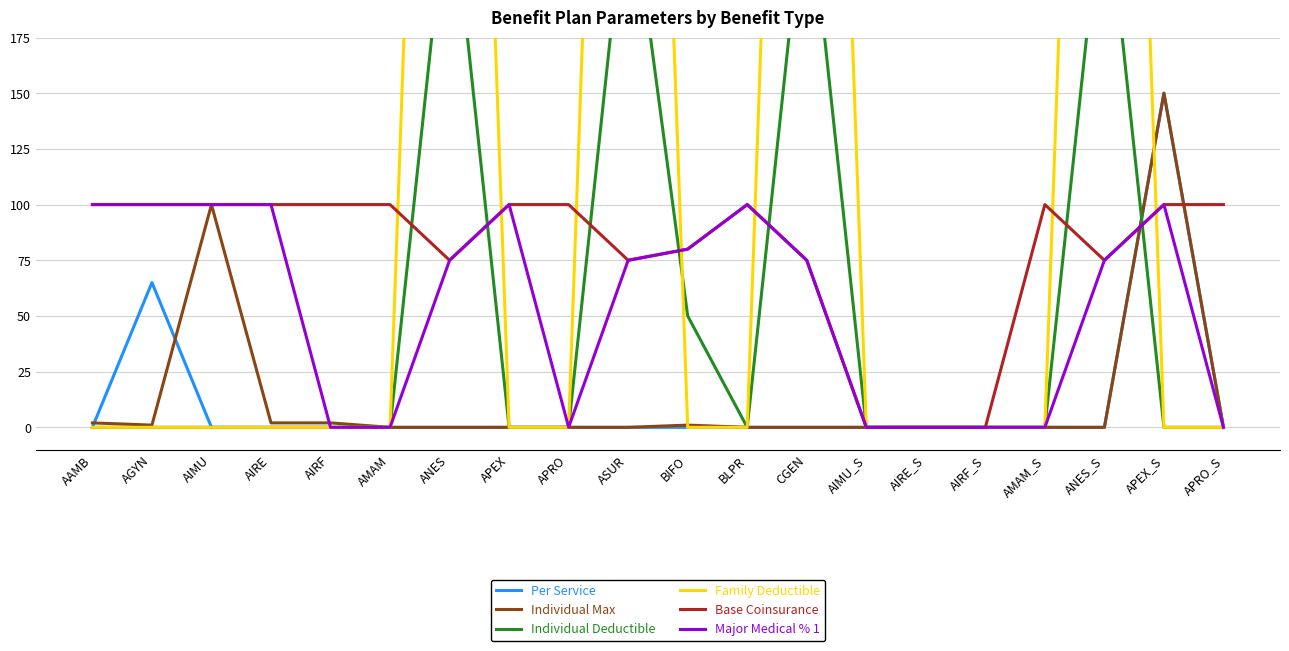

Is the value of Family Deductible at AIRF_S greater than the value of Per Service at AMAM?

No